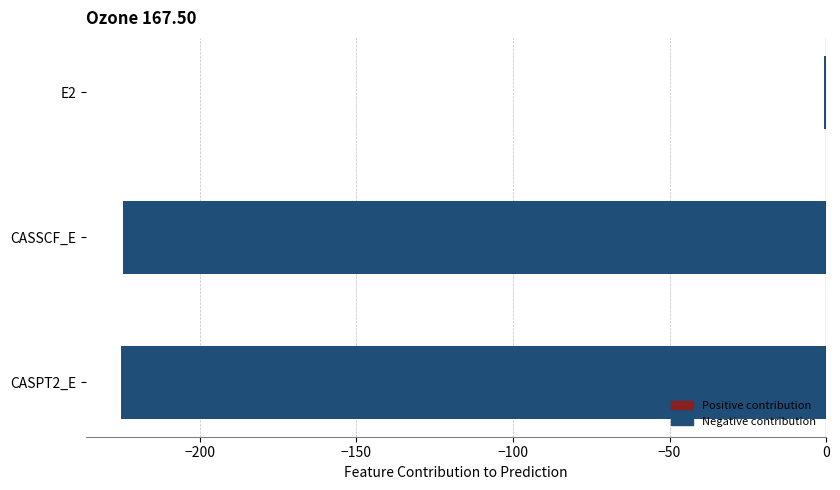

At which category does the chart reach its peak across all series?

E2